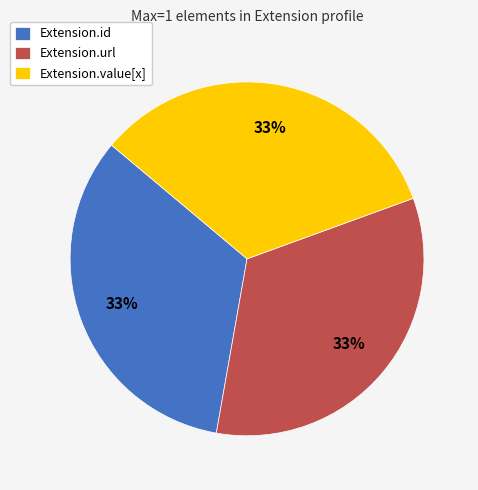

To the nearest percent, what is the difference between the largest and smallest slice percentages?

0%